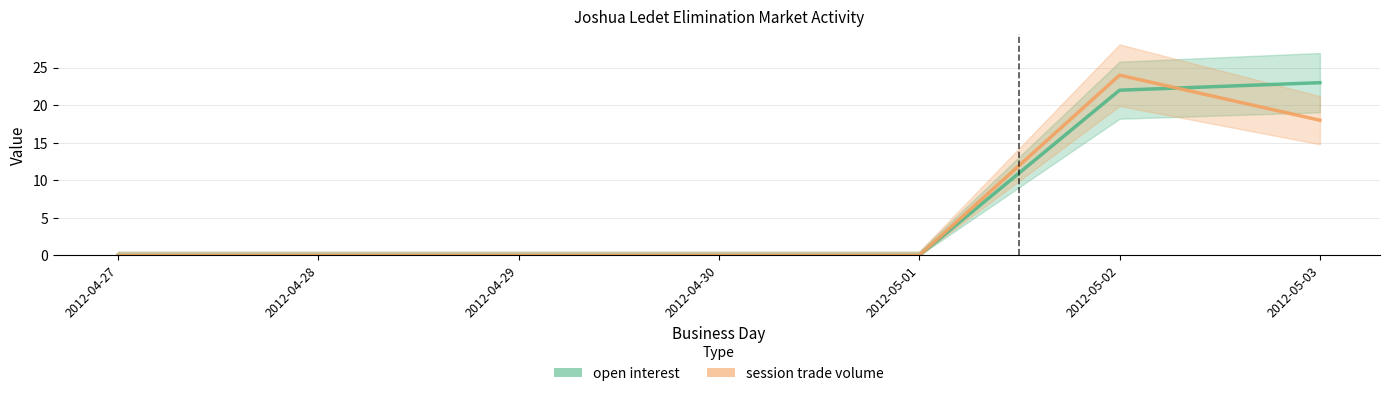

Between 2012-04-29 and 2012-04-30, which is larger?

2012-04-29